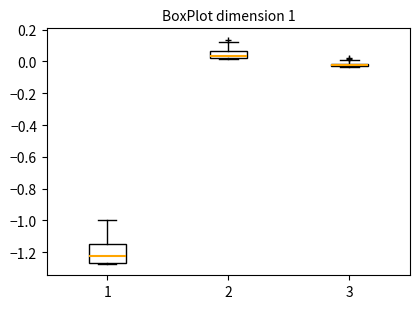

Where does the upper whisker of the box at x = 1 end on the y-axis? The values are not printed on the chart, so give them approximately, as read against the axis.

-1.00